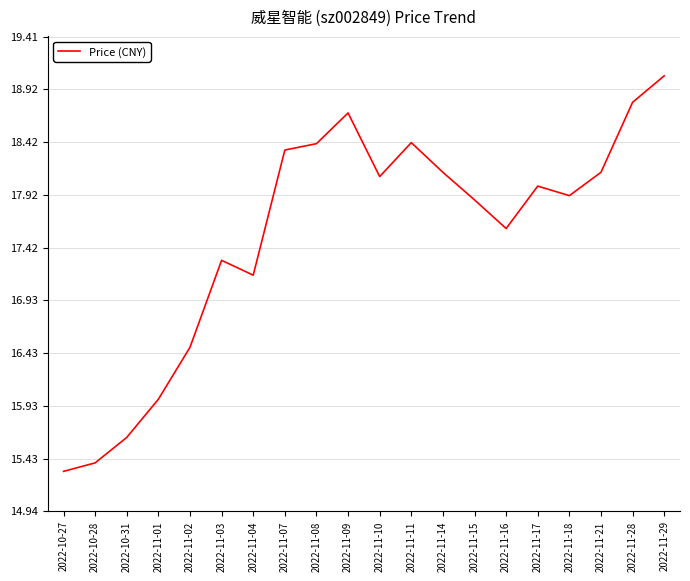

How many lines are shown in the chart?

1